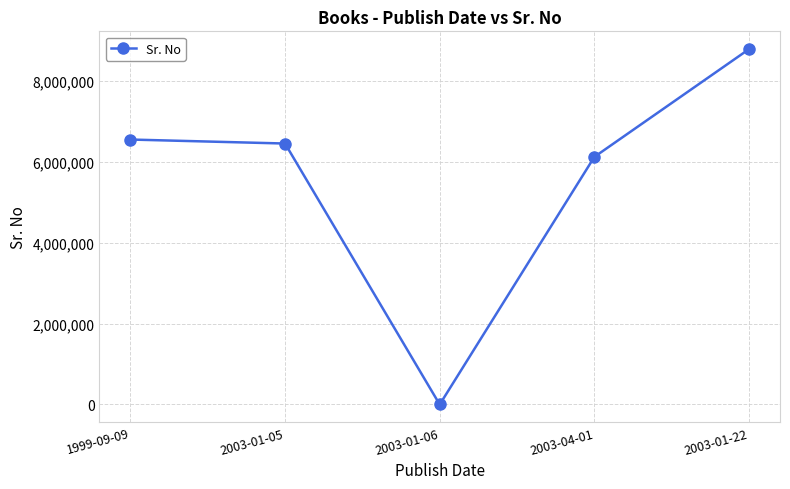

What is the change in value from 1999-09-09 to 2003-01-05?

-98739